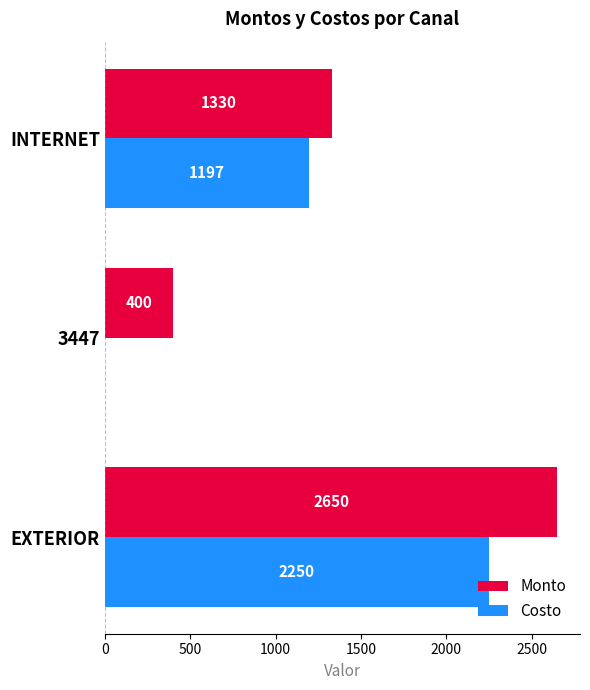

The Costo series shows 564 at INTERNET. True or false?

False